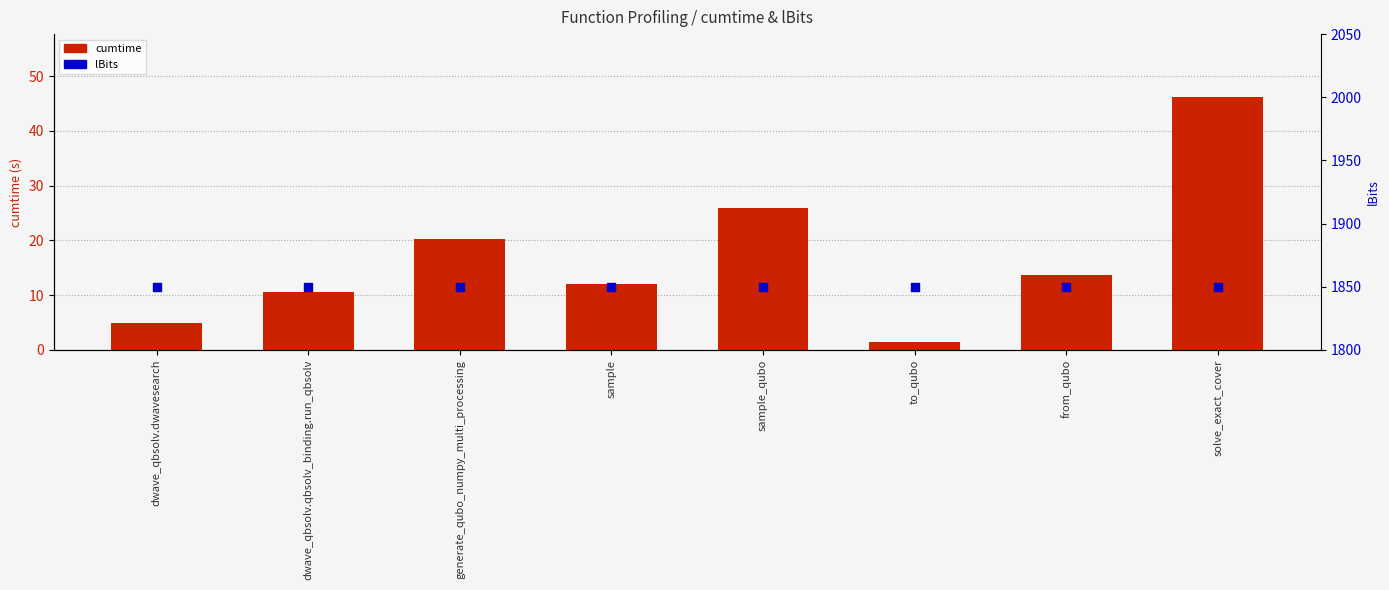

At which category is the sum across all series the highest?

solve_exact_cover